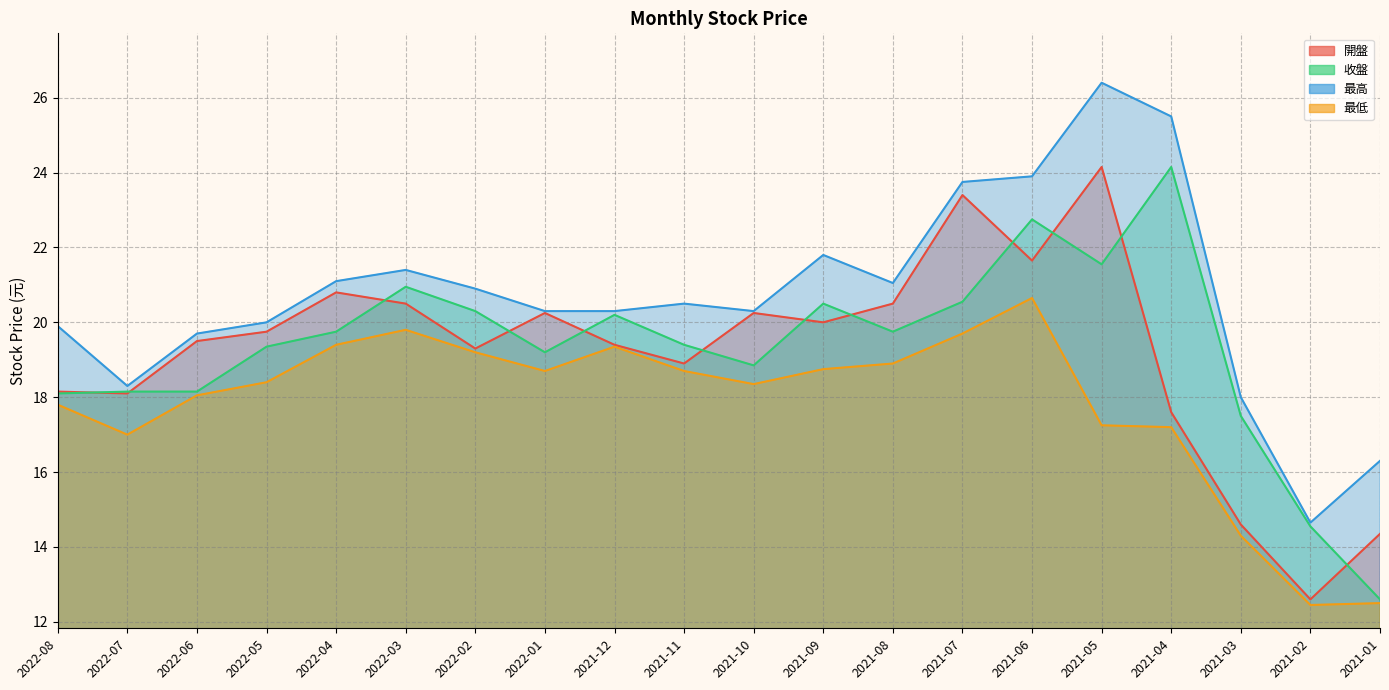

How many interior local peaks does the 最低 series have?

3